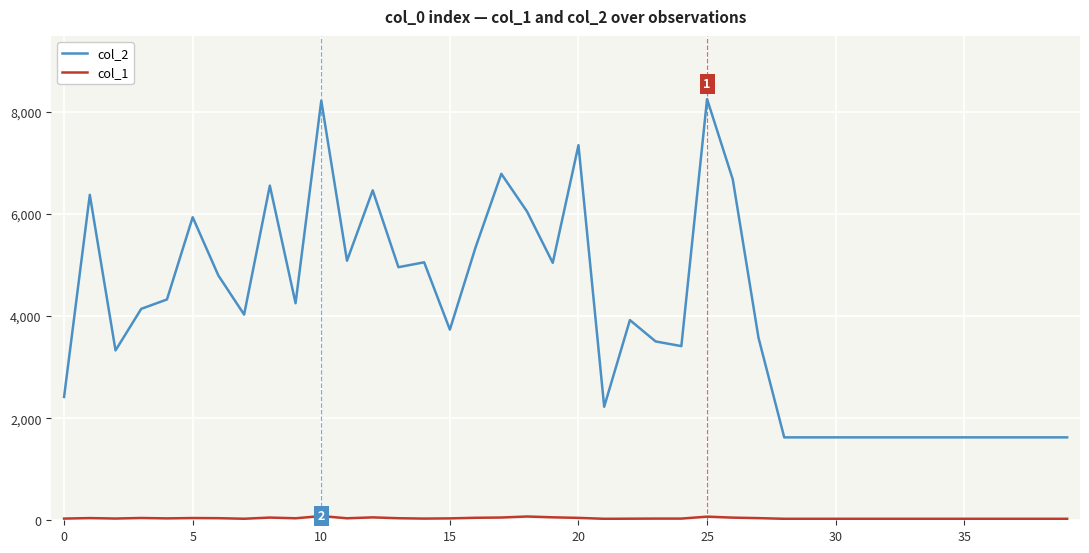

What is the maximum value shown in the chart?

8250